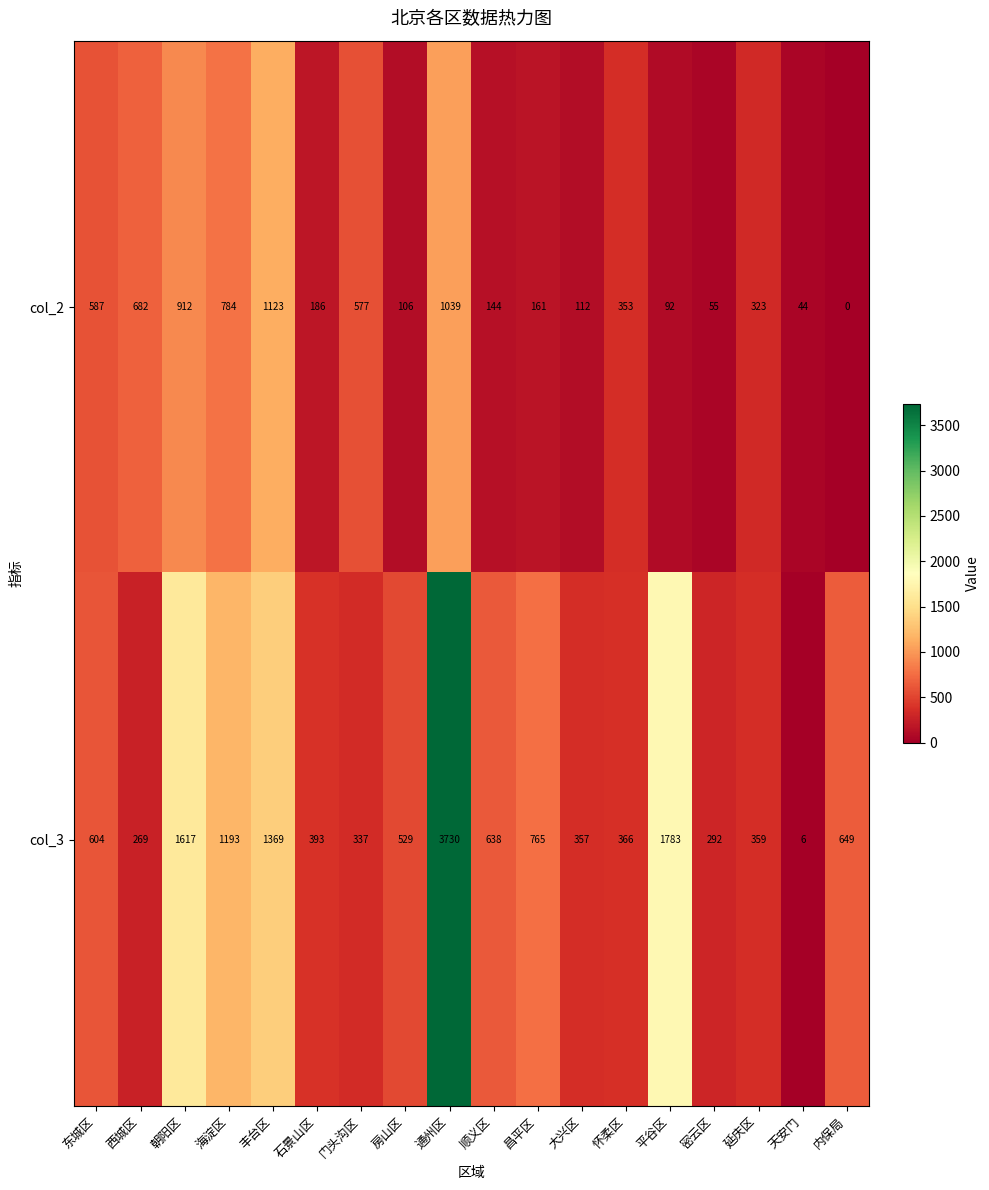

What is the total value across all series at 内保局?

649